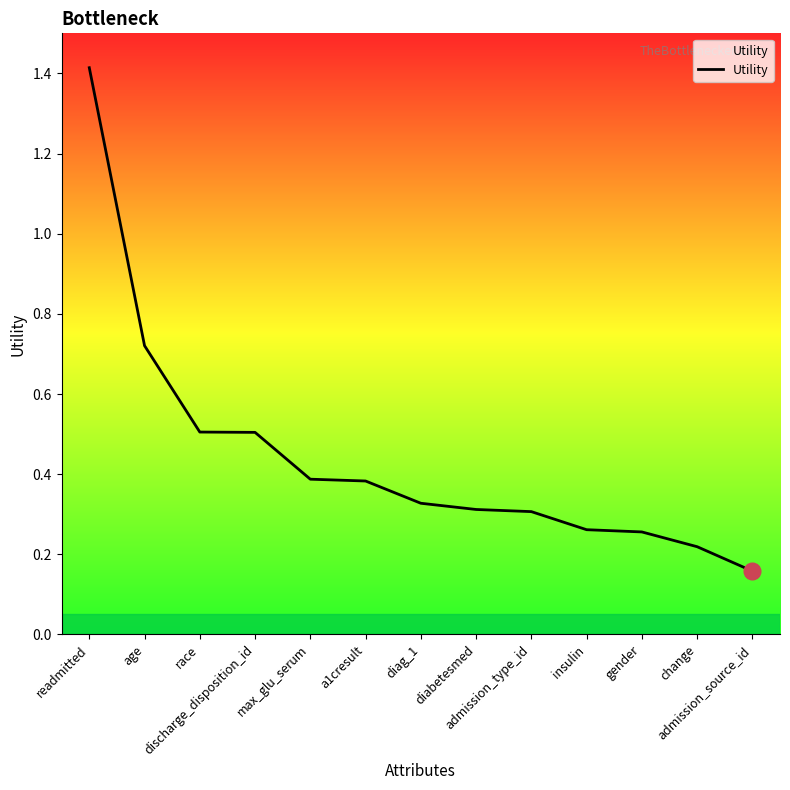

What is the maximum value shown in the chart?

1.4